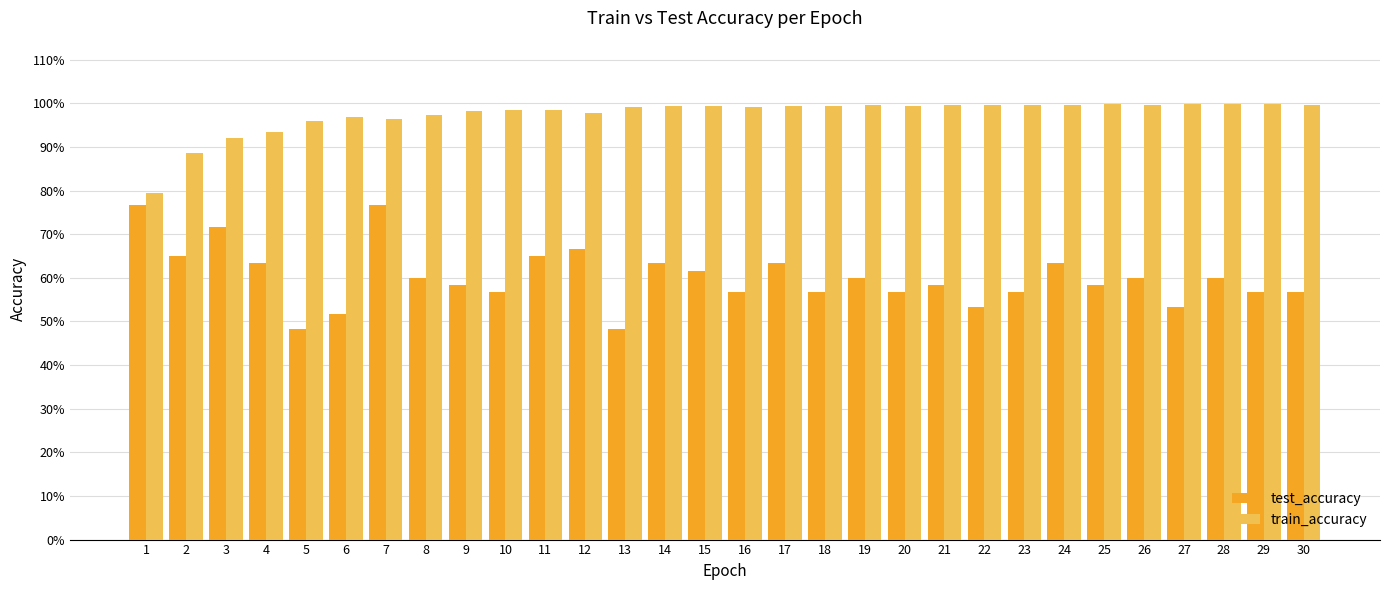

What is the minimum value for test_accuracy?

0.5